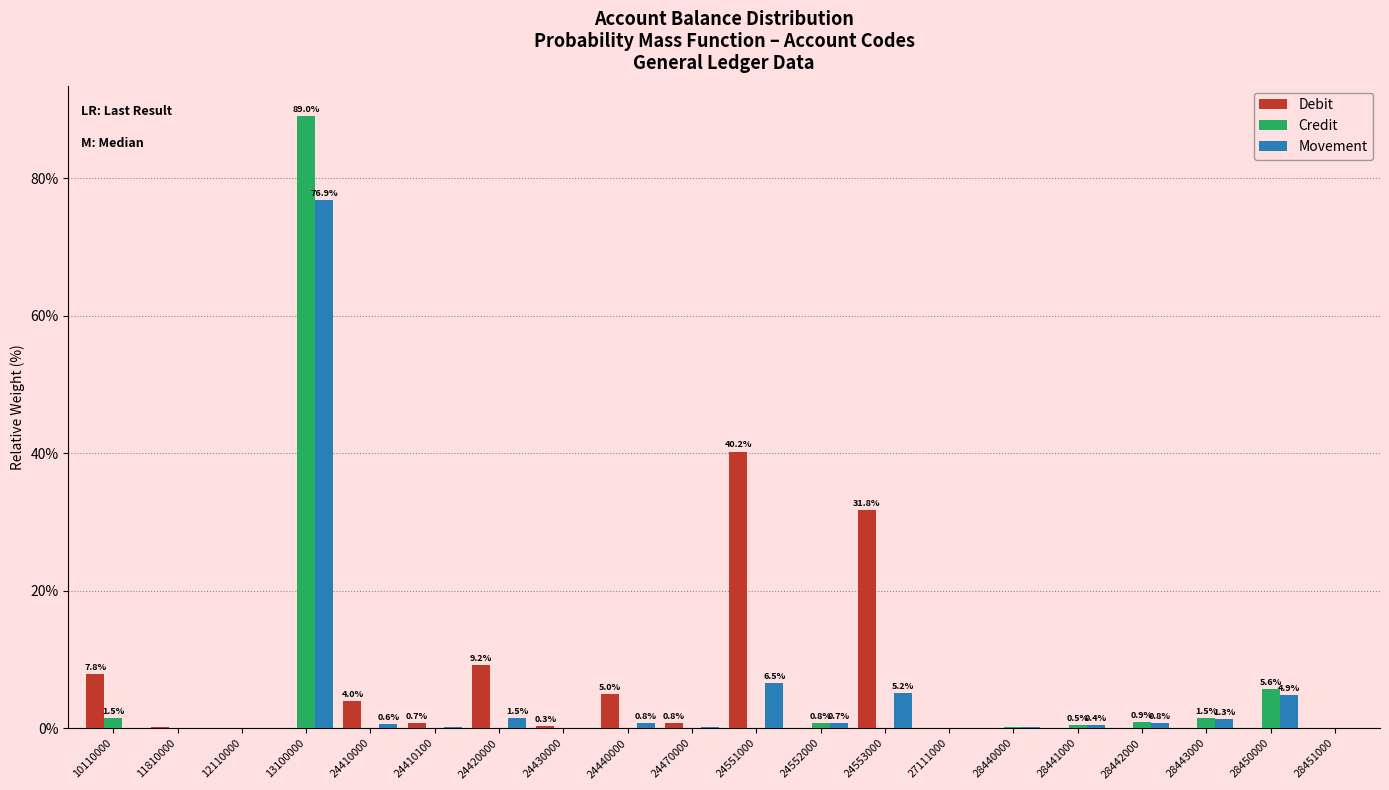

What is the highest value of the Movement series?

76.9